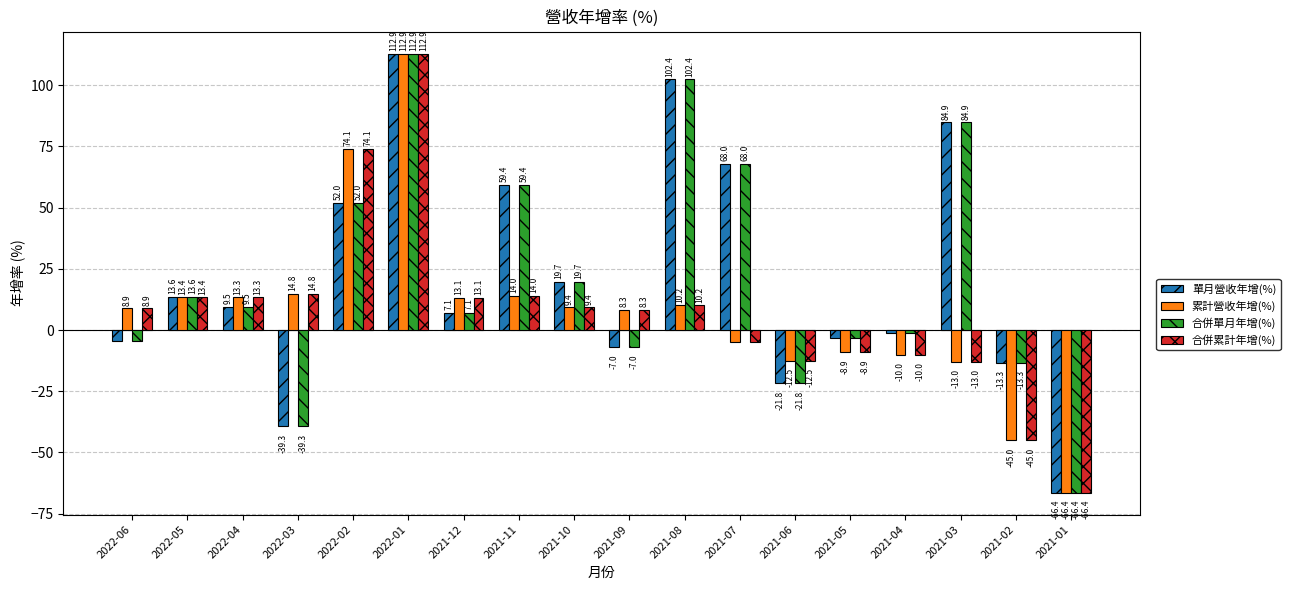

What is the label of the 10th bar from the right?

2021-10